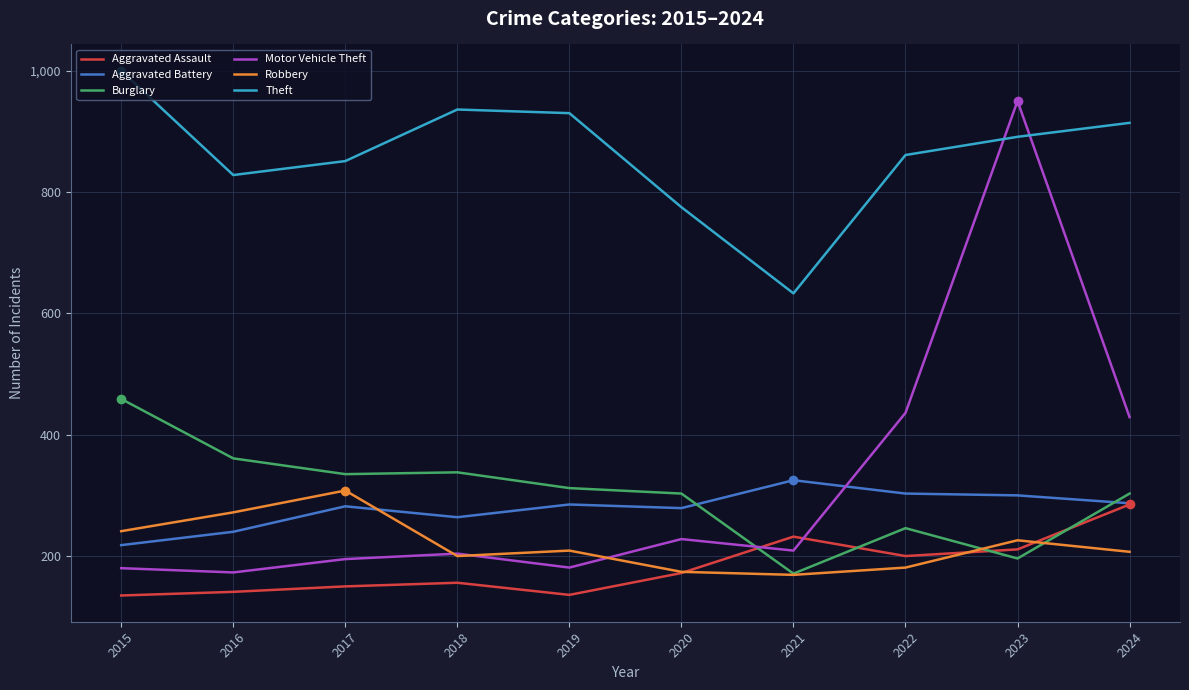

List the series in order of their peak value, lowest first.

Aggravated Assault, Robbery, Aggravated Battery, Burglary, Motor Vehicle Theft, Theft